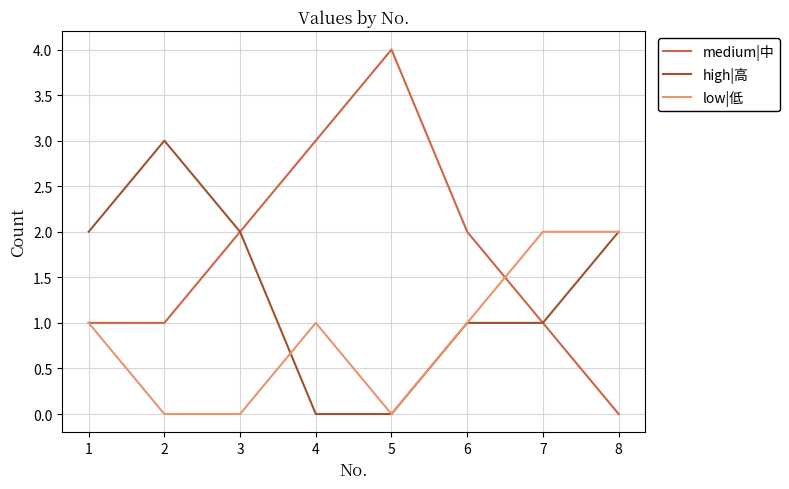

Count the medium|中 values in the range 1 to 3.

6